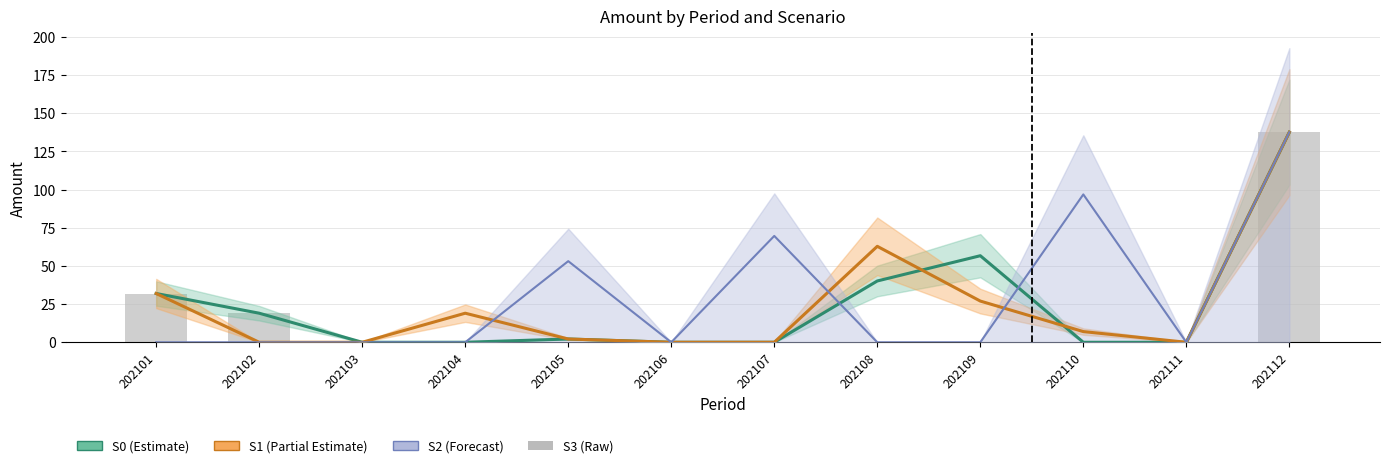

What is the difference between the maximum and minimum values?

137.6